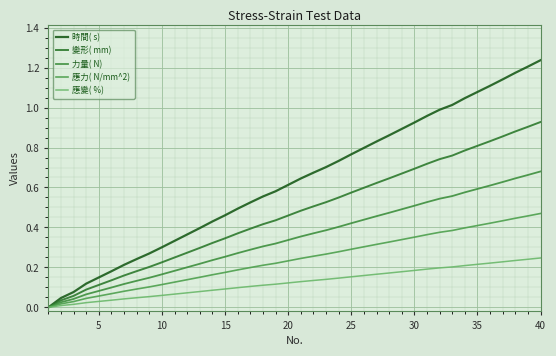

Does the chart have visible grid lines?

Yes